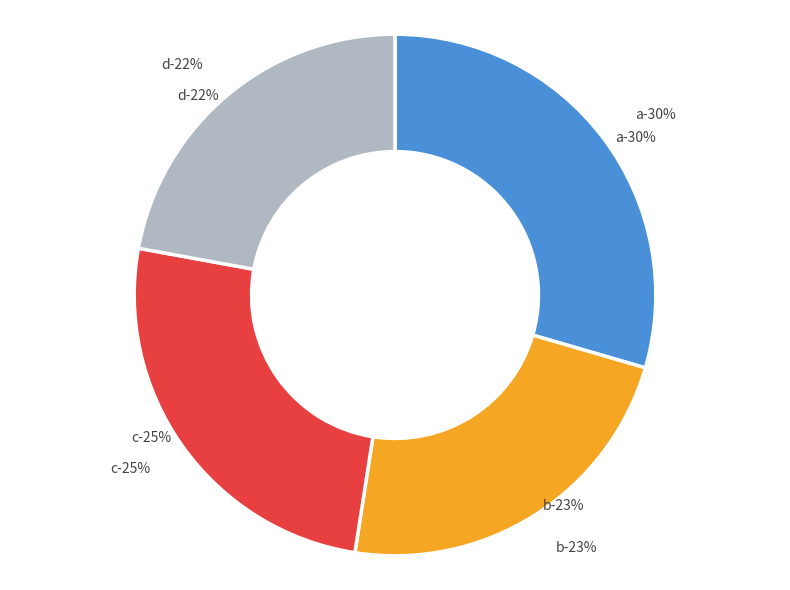

What is the largest slice in the pie chart?

a